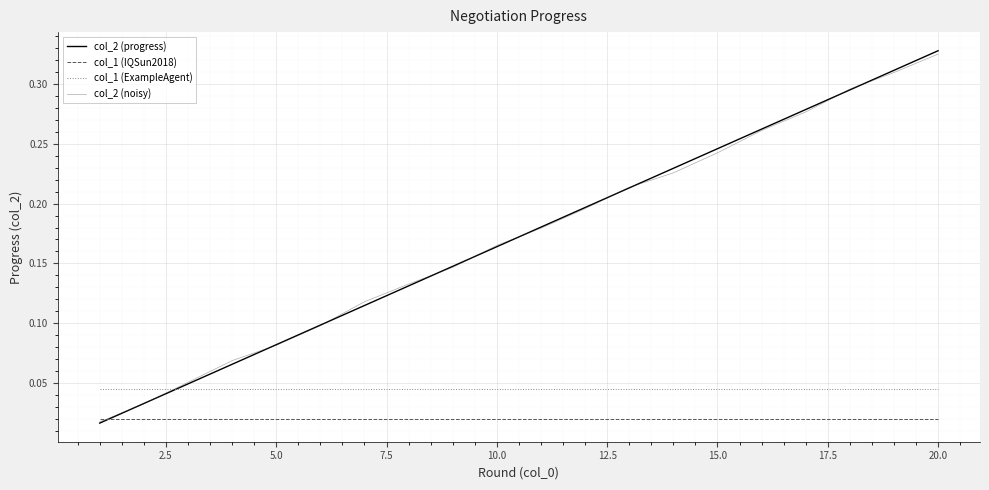

Which series has the widest spread of values?

col_2 (progress)